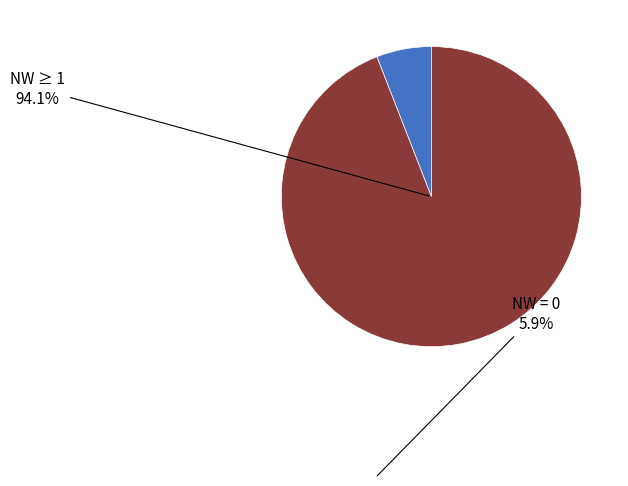

Does any single category account for the majority?

Yes